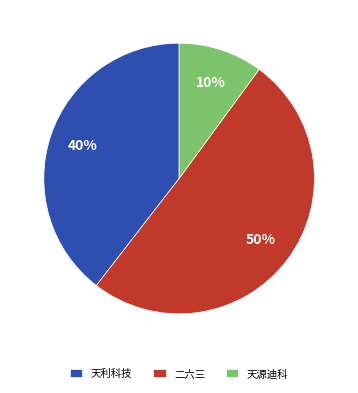

The 二六三 slice represents 57% of the pie. True or false?

False